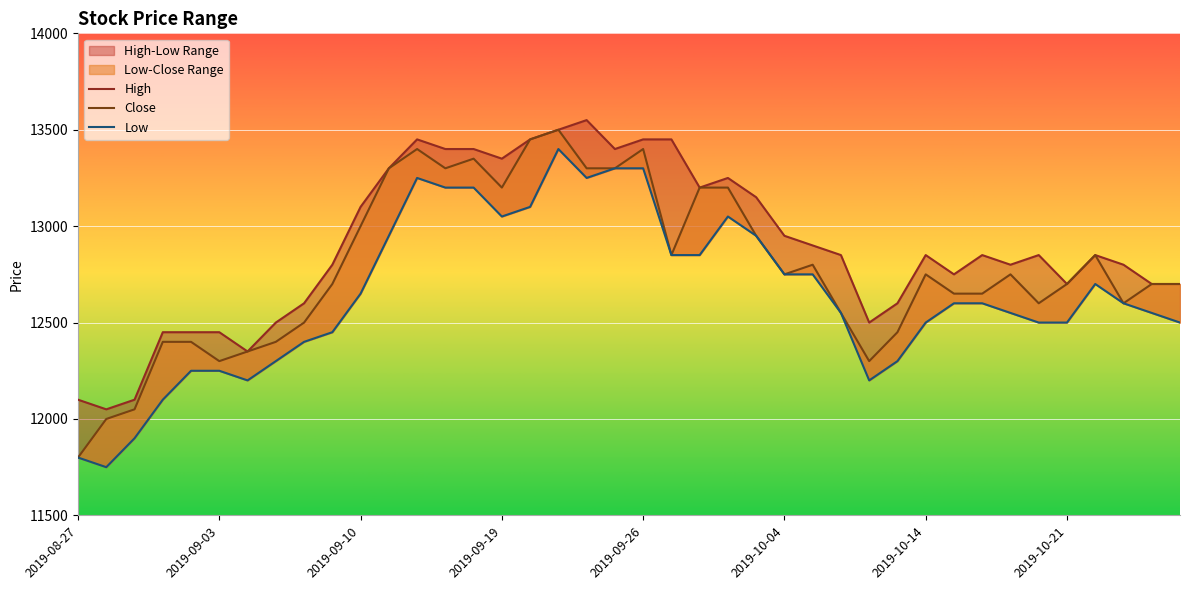

What is the value of the High point at the 7th from the left?

12350